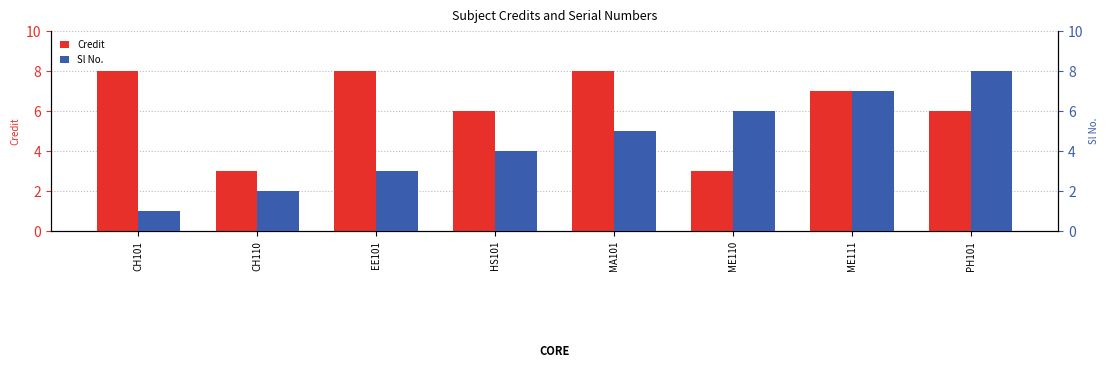

What is the label of the 6th bar from the right?

EE101